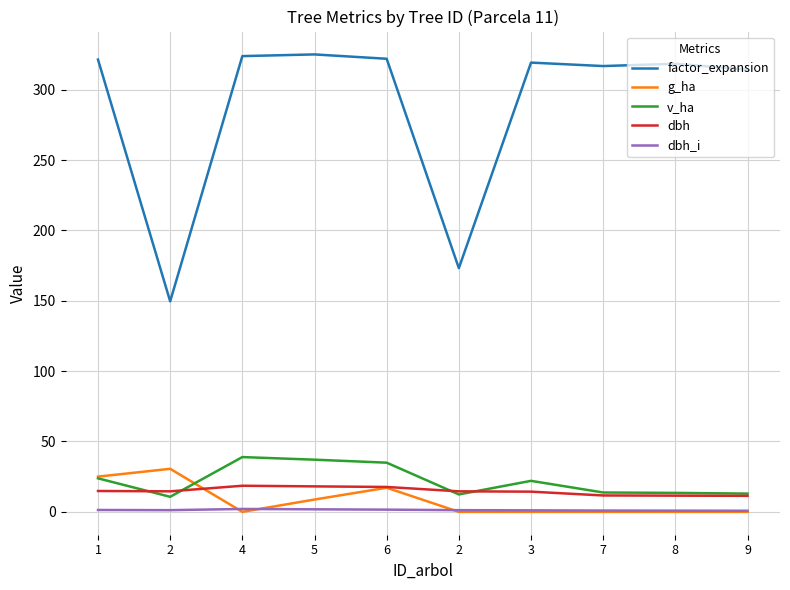

Between 4 and 7, which series saw the biggest shift?

v_ha